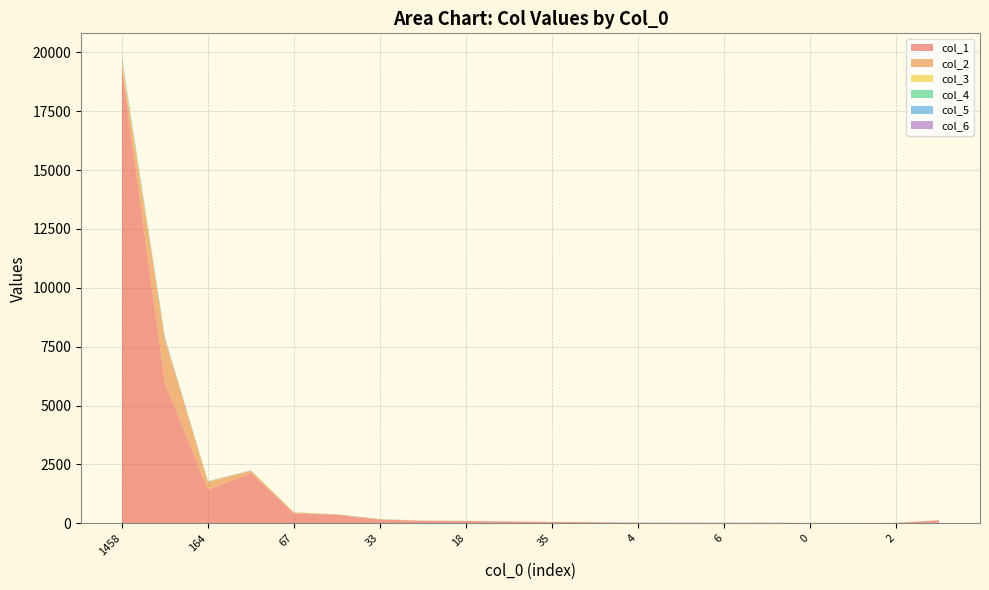

Reading left to right, extract all data points from this chart.

col_1: 19268	5955	1421	2122	412	355	149	102	93	68	54	39	24	18	16	18	9	10	12	112
col_2: 251	1867	333	106	43	18	17	2	5	4	0	4	2	4	1	1	1	0	3	14
col_3: 131	17	10	4	7	2	3	3	2	4	4	0	0	1	1	2	1	0	0	2
col_4: 82	24	8	7	3	1	8	2	3	2	0	1	1	0	1	1	1	1	1	4
col_5: 49	42	10	4	2	2	1	2	1	0	1	1	1	2	0	0	1	1	0	3
col_6: 37	4	7	3	0	4	0	1	2	2	1	2	1	0	1	1	0	0	0	3